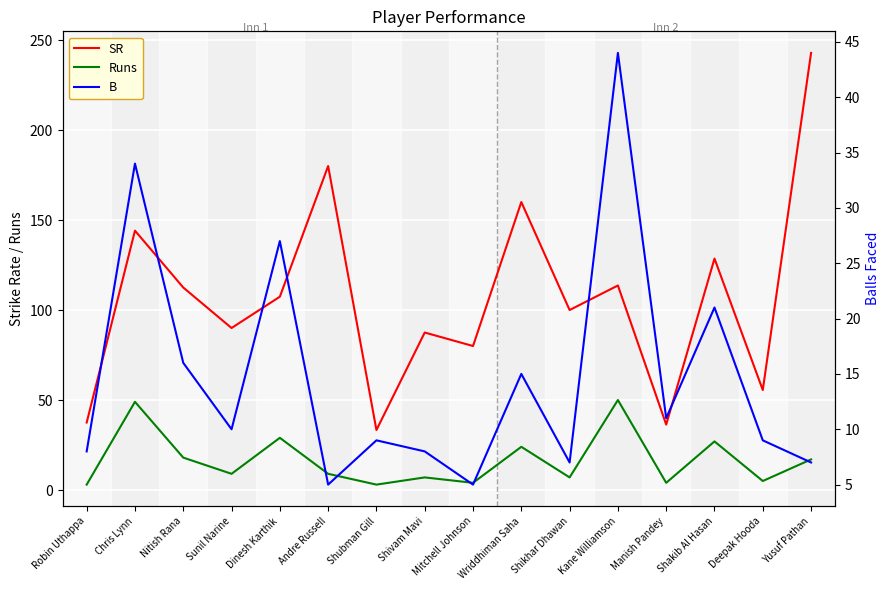

What is the maximum value shown in the chart?

242.8